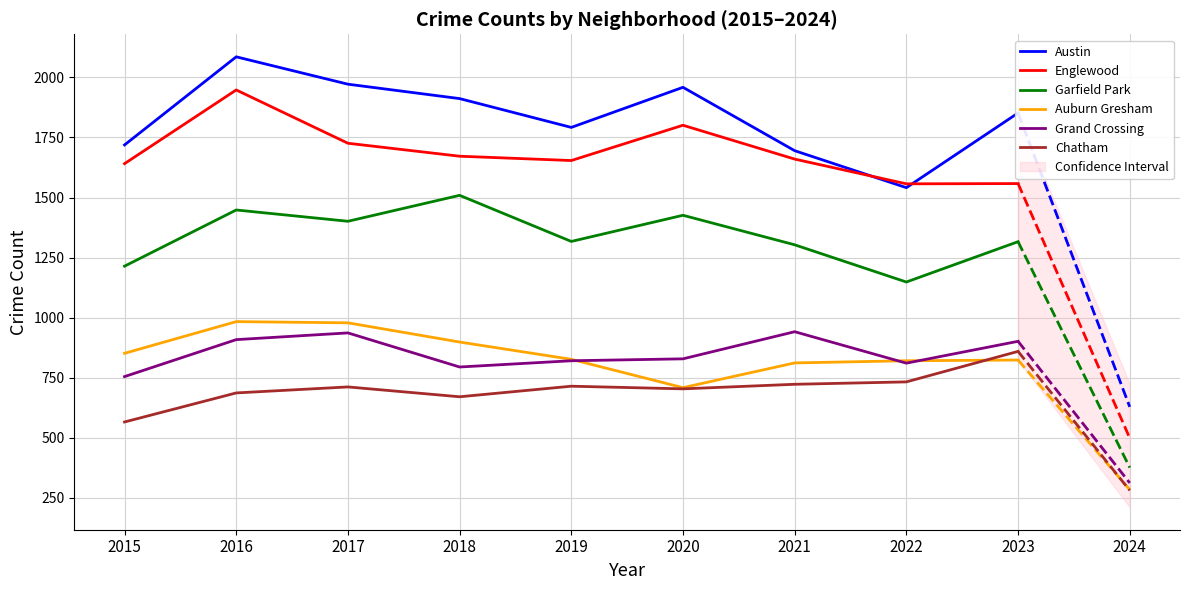

True or false: Englewood and Garfield Park intersect in this chart.

False